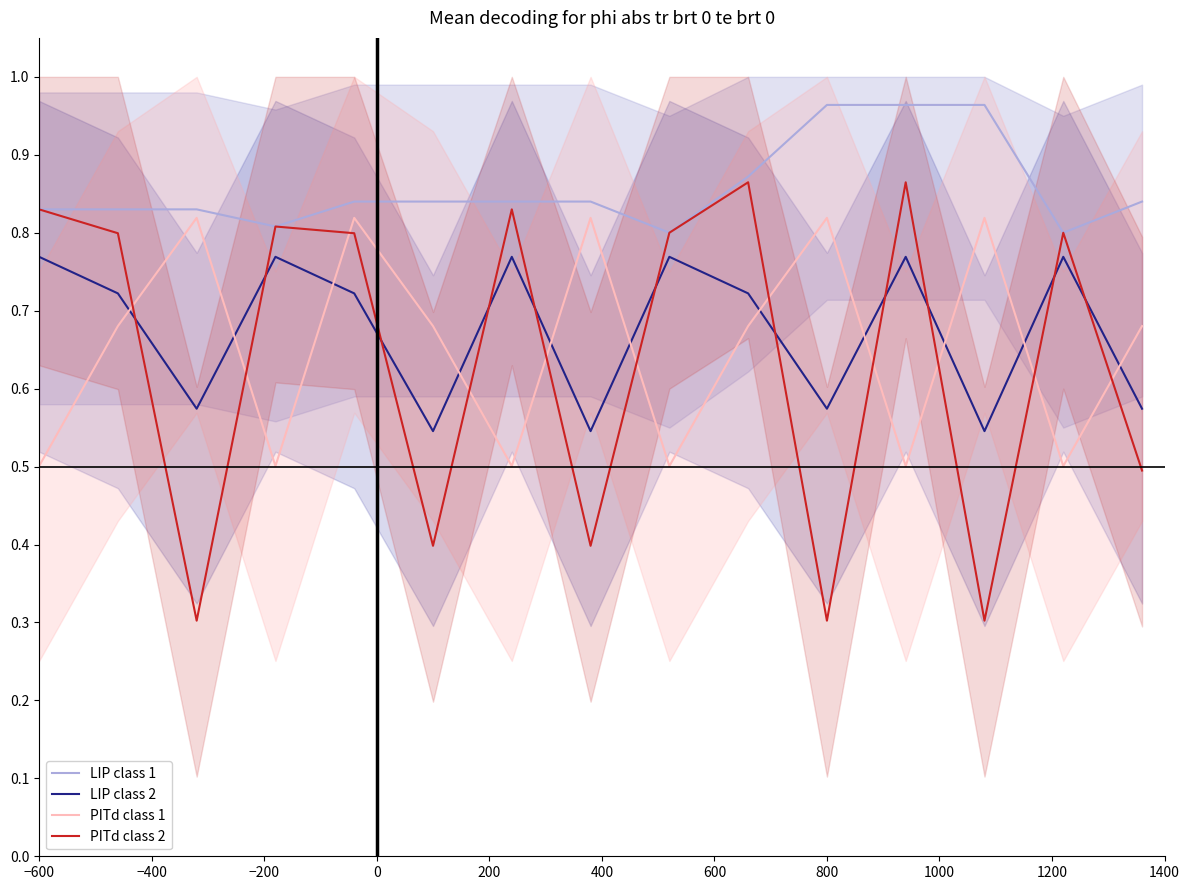

True or false: LIP class 1 and LIP class 2 cross at least once.

False